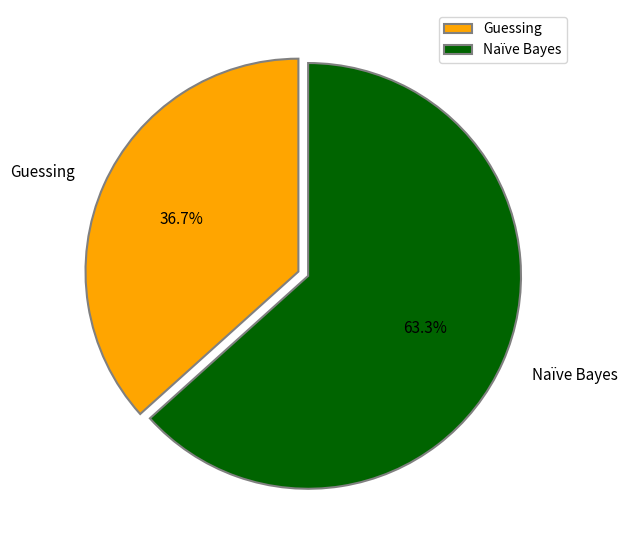

Is it true that Naïve Bayes is 57% of the pie?

False